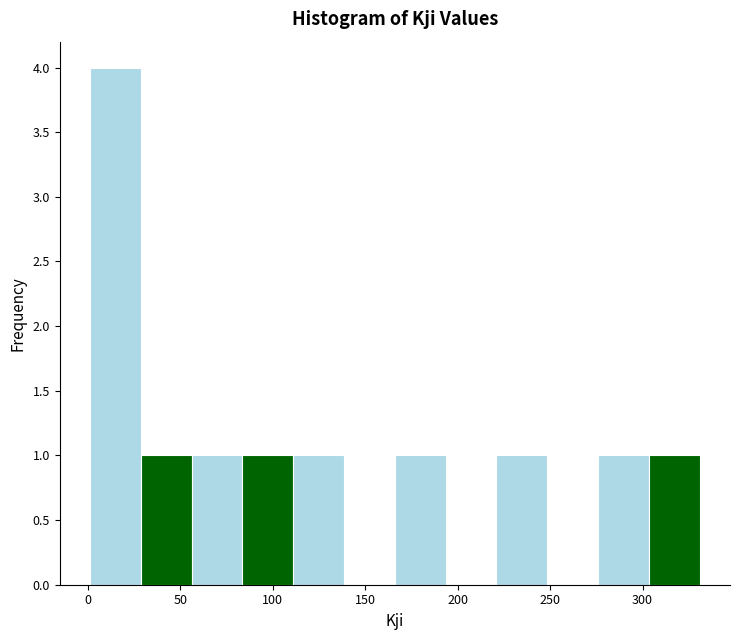

Reading left to right, list every bar in this chart as the range it spans on the x-axis followed by its height. Neither the bar edges nor the heights are printed on the chart, so give them approximately, as read against the axes.

0 to 30: 4
30 to 55: 1
55 to 85: 1
85 to 110: 1
110 to 140: 1
140 to 165: 0
165 to 195: 1
195 to 220: 0
220 to 250: 1
250 to 275: 0
275 to 305: 1
305 to 330: 1